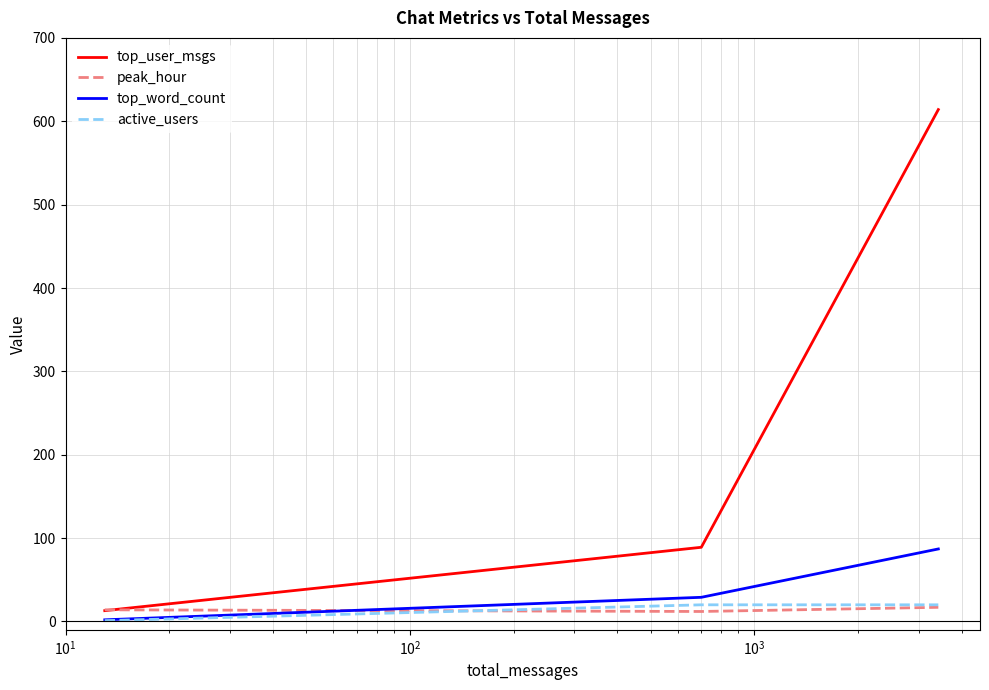

Which series has the largest total across all categories?

top_user_msgs